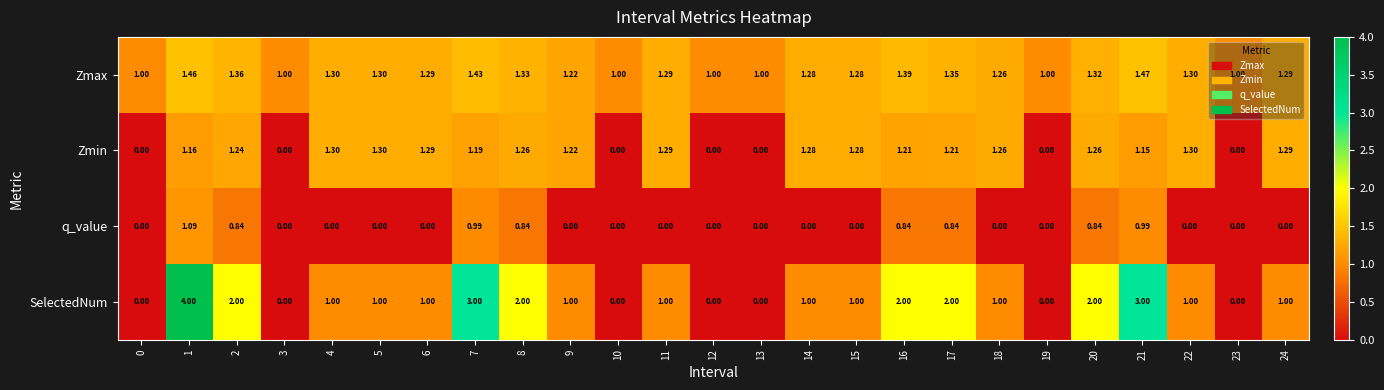

List the series in order of their peak value, highest first.

SelectedNum, Zmax, Zmin, q_value